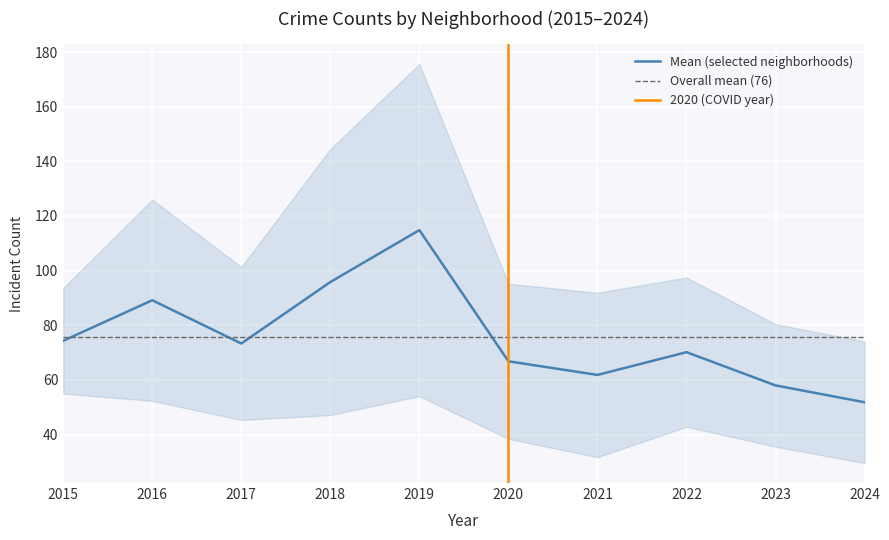

True or false: Mean (selected neighborhoods) has a value of 114.8 at 2019.

True